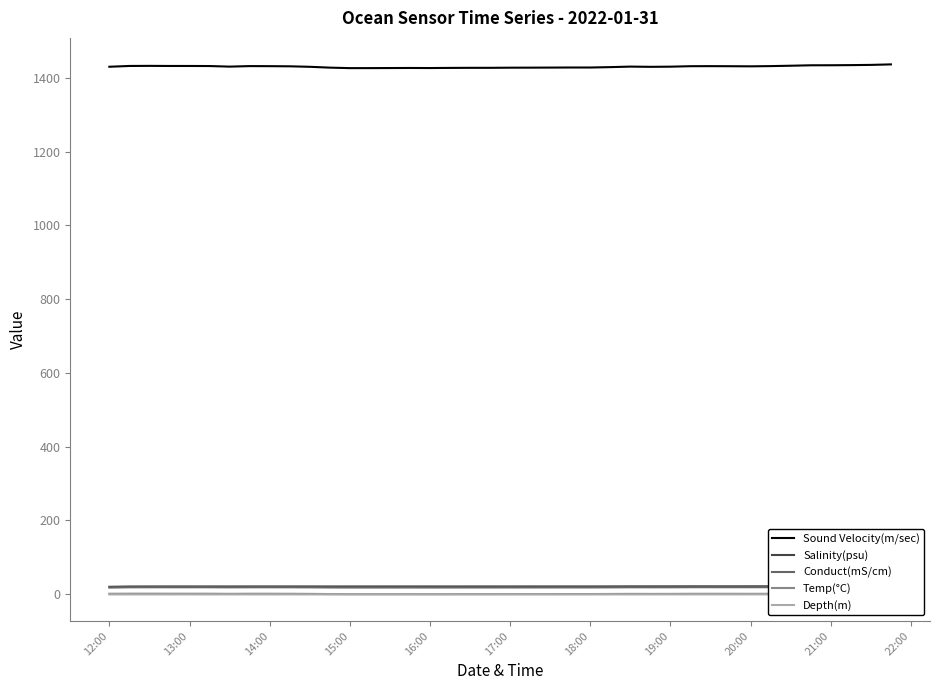

How many lines are shown in the chart?

5